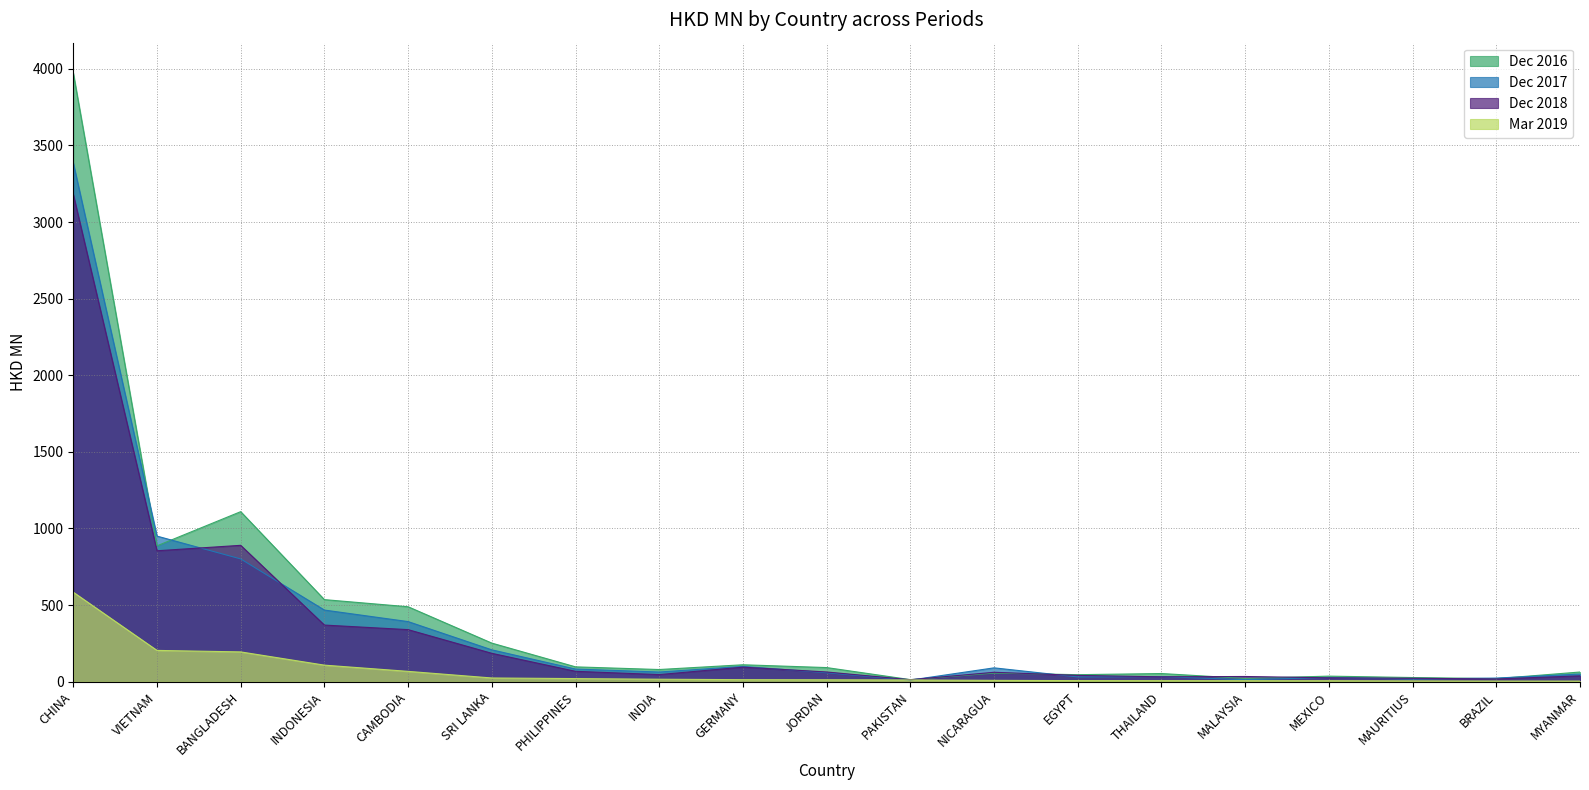

Is the value of 201903 at INDIA greater than the value of 201712 at MALAYSIA?

Yes